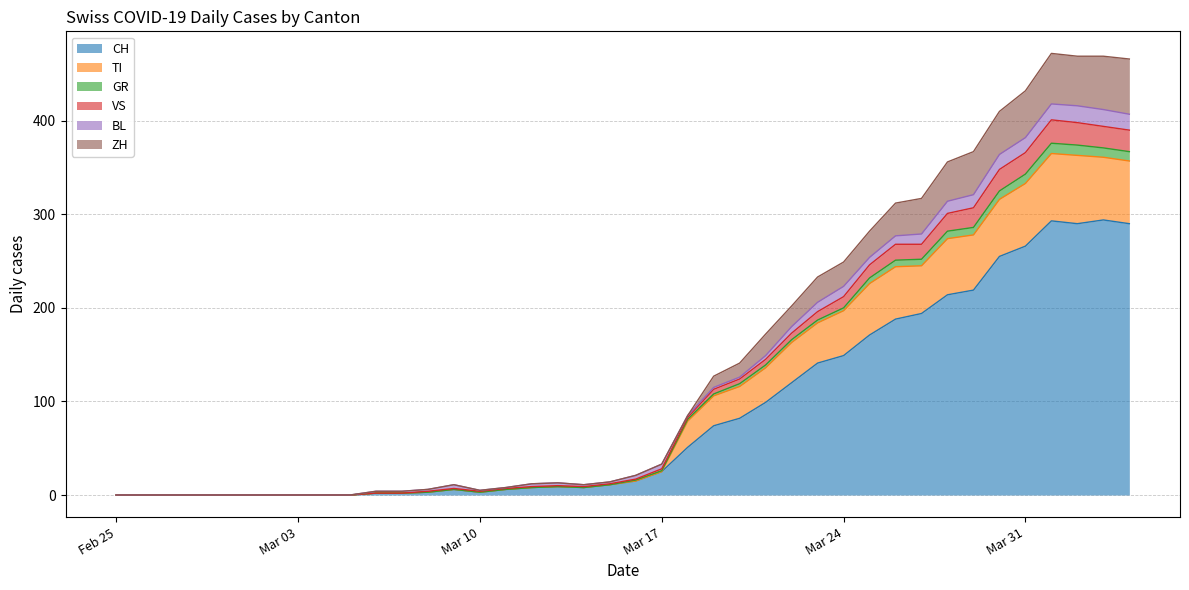

How many values in VS are above zero?

30